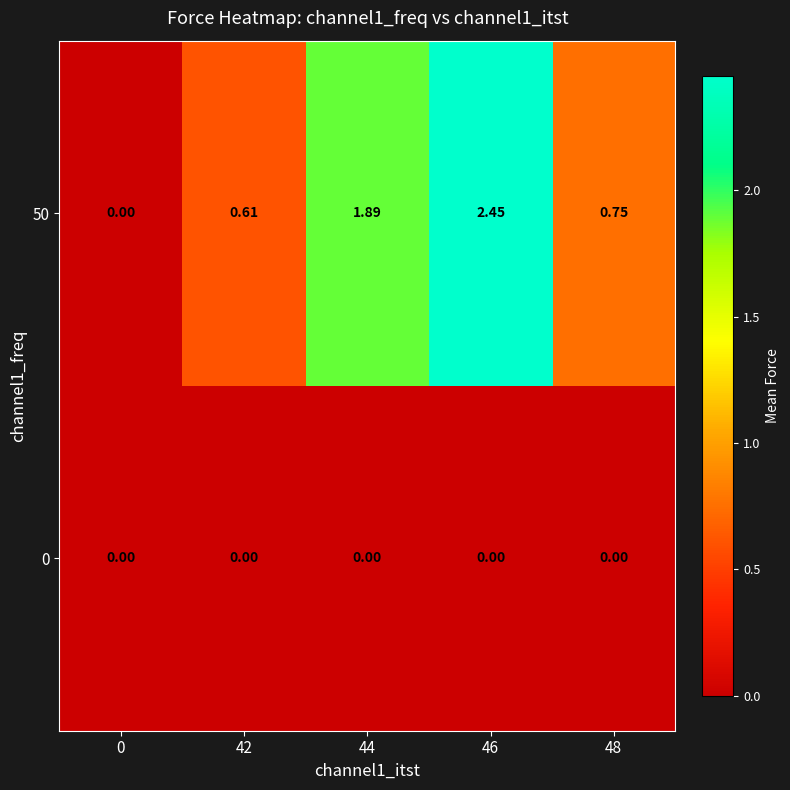

At which category is the sum across all series the highest?

46